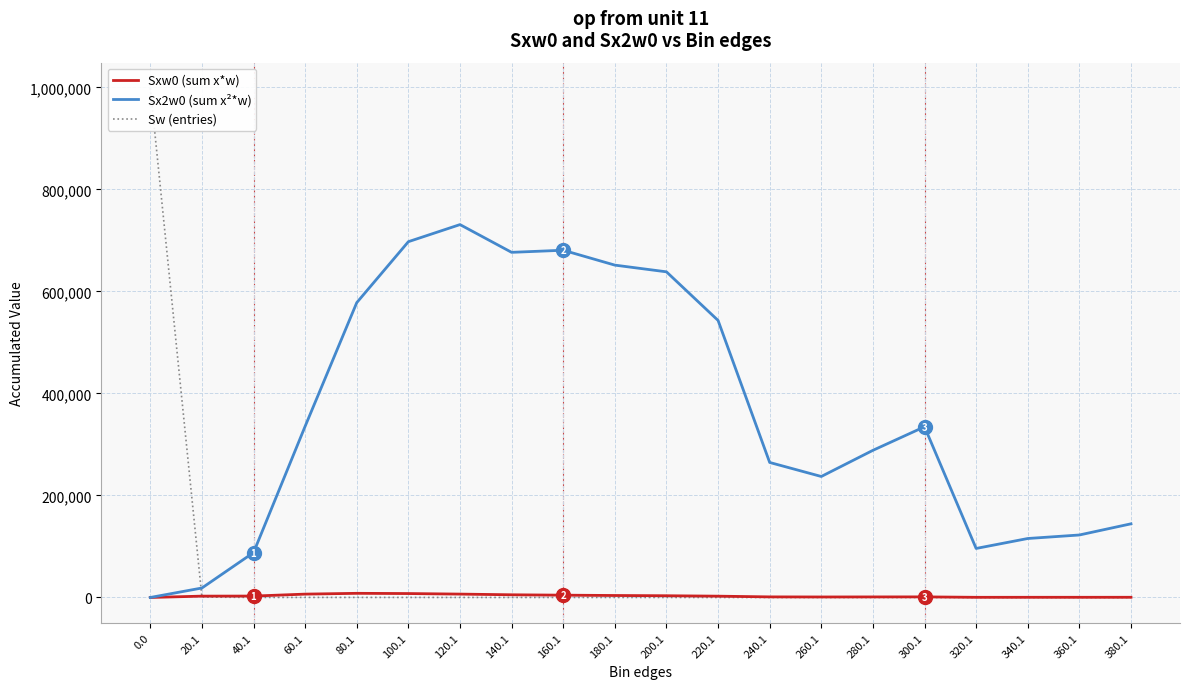

At which label does Sxw0 (sum x*w) reach its peak?

80.1